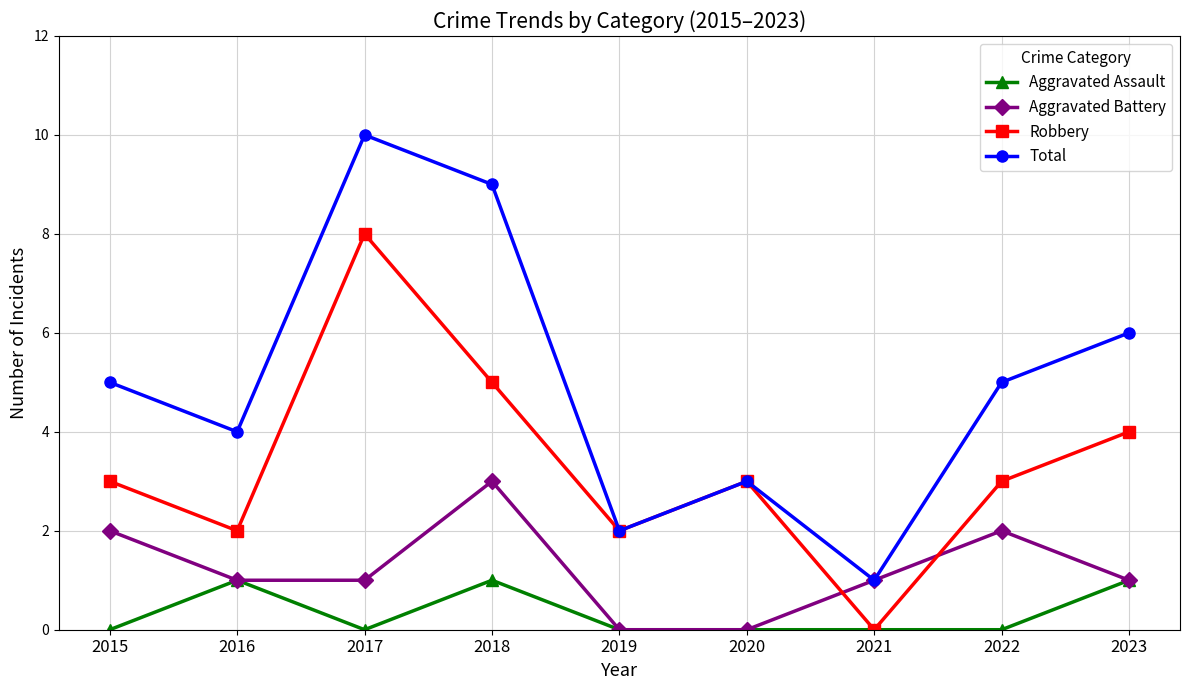

Where is the first local maximum for Aggravated Assault?

2016